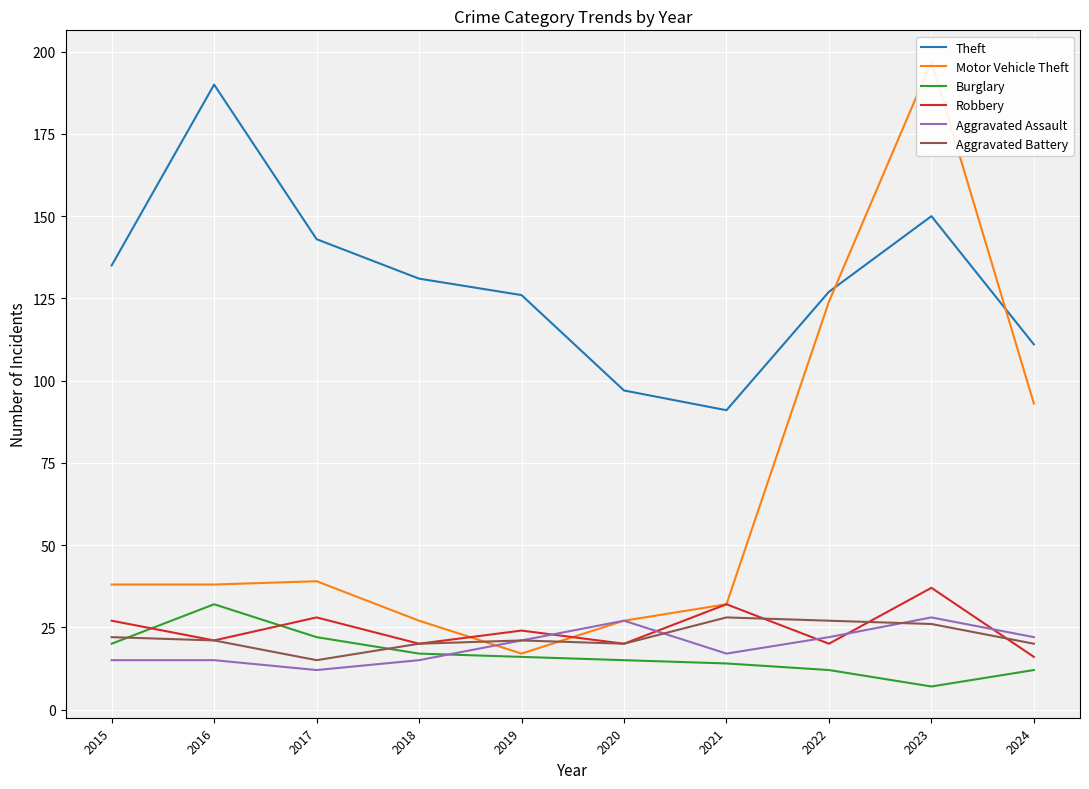

What are all the series names shown in the legend?

Theft, Motor Vehicle Theft, Burglary, Robbery, Aggravated Assault, Aggravated Battery